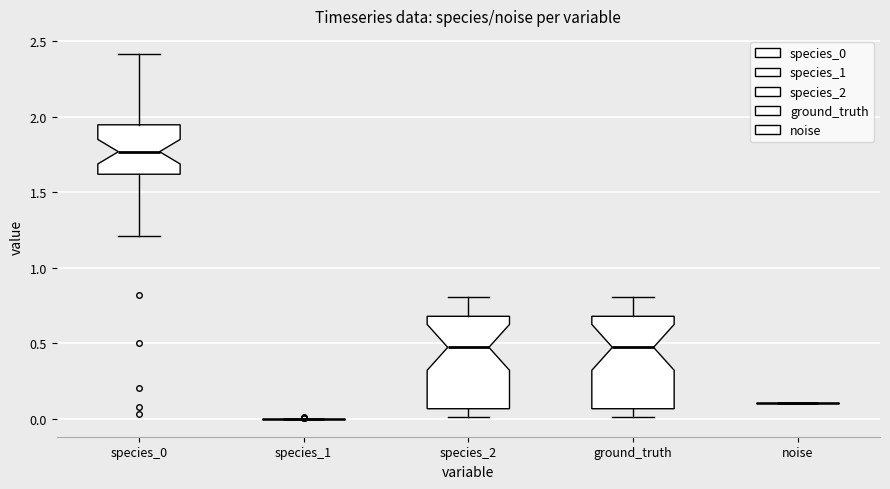

Where is the lower edge of the box for species_2 on the y-axis? The values are not printed on the chart, so give them approximately, as read against the axis.

0.05